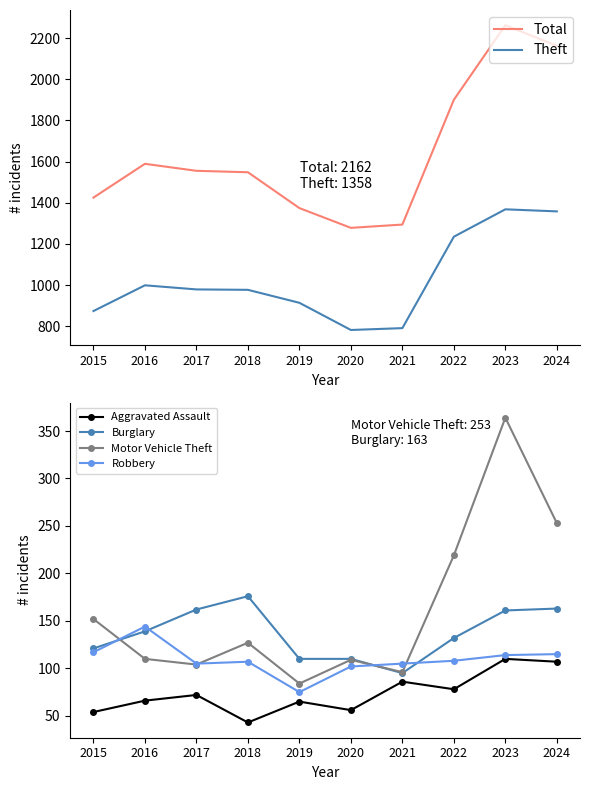

Rank the series at 2024 from lowest to highest value.

Aggravated Assault, Robbery, Burglary, Motor Vehicle Theft, Theft, Total